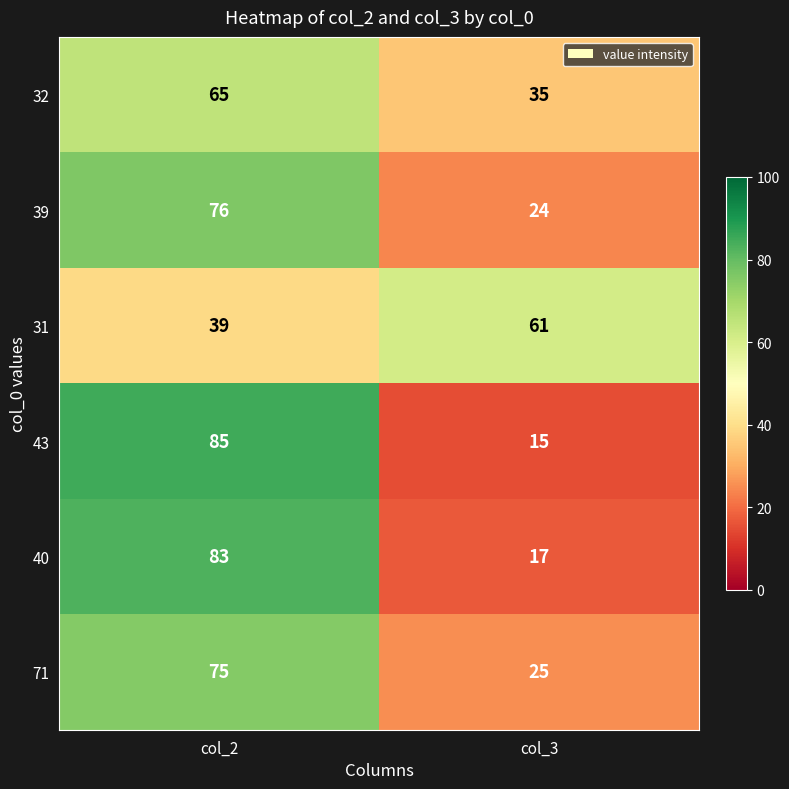

The value of 40 at col_3 is 17. True or false?

True